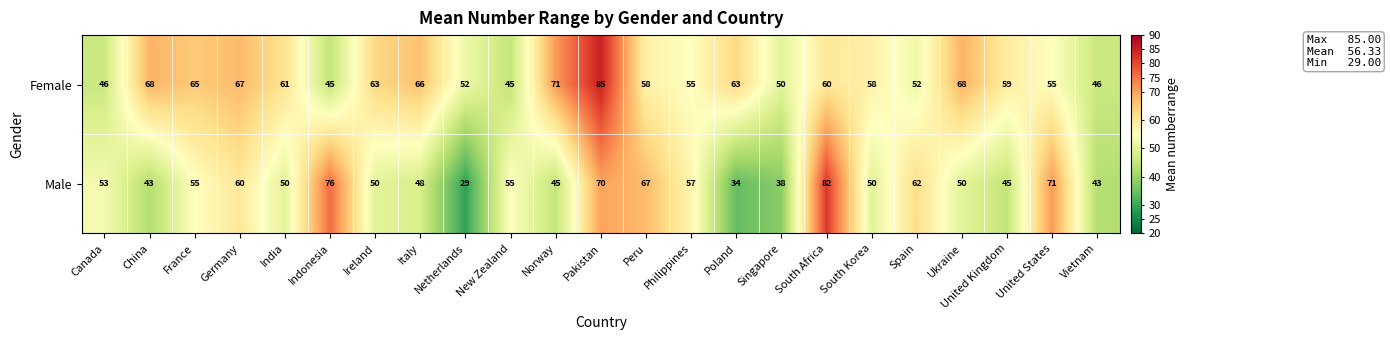

What is the difference between the highest and lowest values at Canada?

7